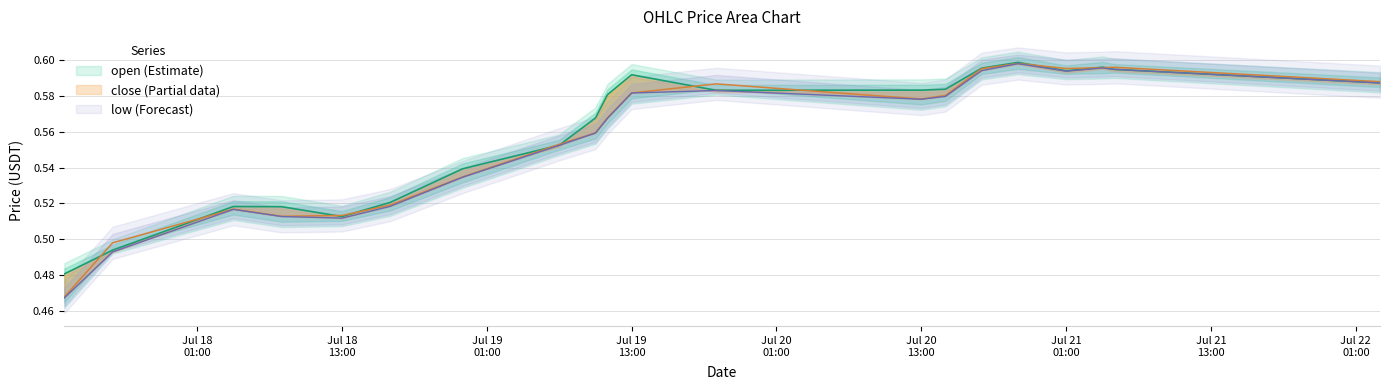

True or false: close has more than 1 interior local peaks.

True